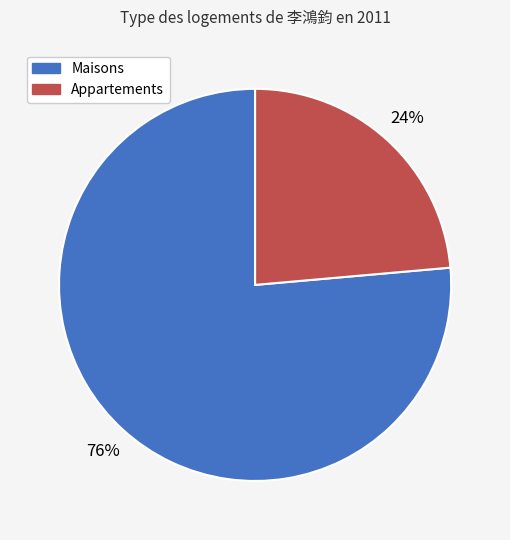

Is there any slice that represents more than half of the pie?

Yes